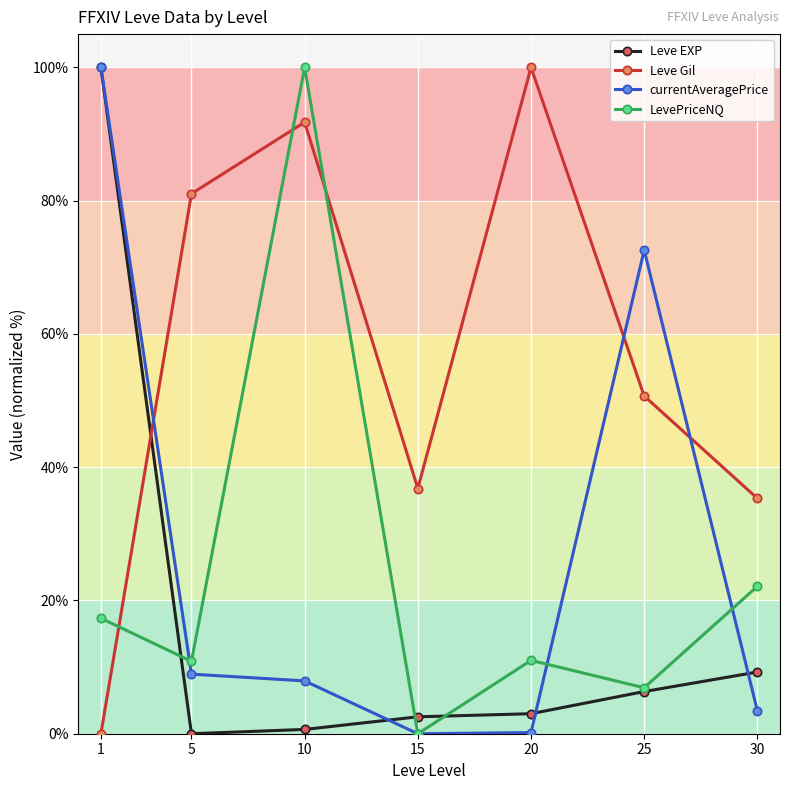

At which label does LevePriceNQ first exceed 11?

1